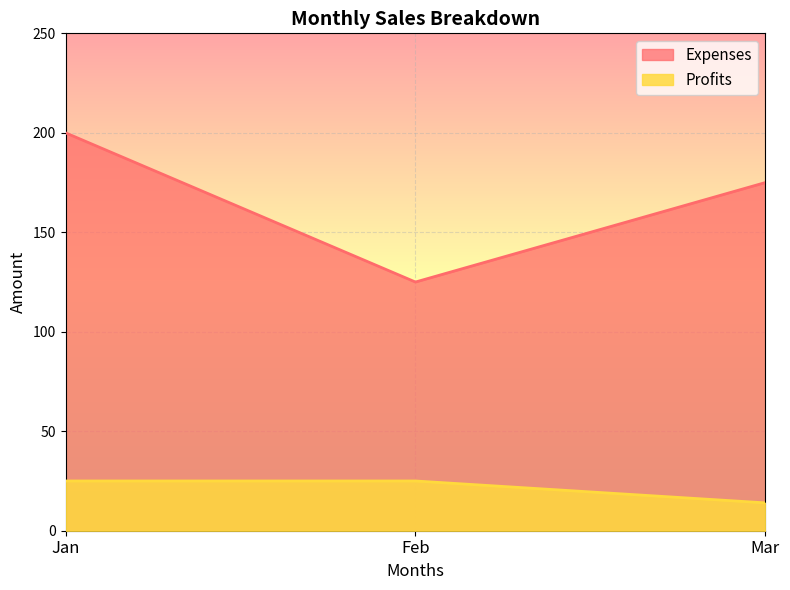

Count the Expenses values in the range 125 to 200.

3